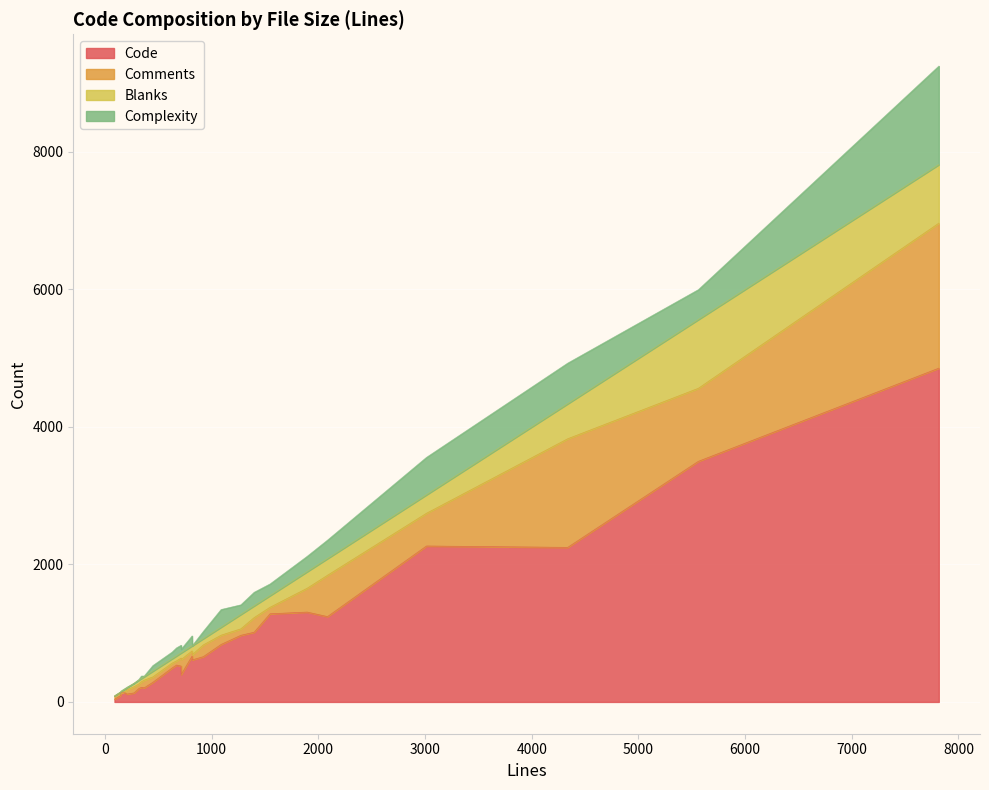

In Complexity, how many points are higher than both neighbors (excluding endpoints)?

9